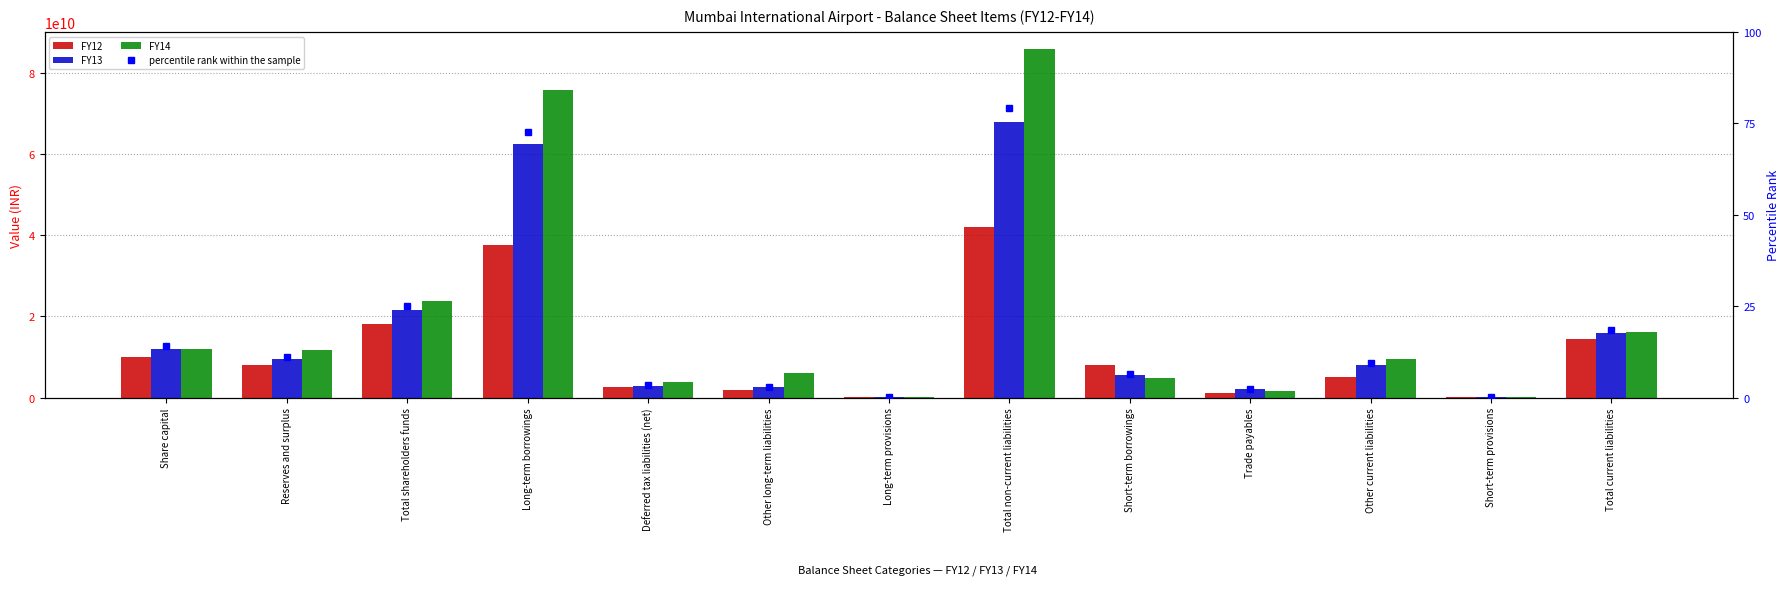

What is the maximum value for FY12?

41920900000.0